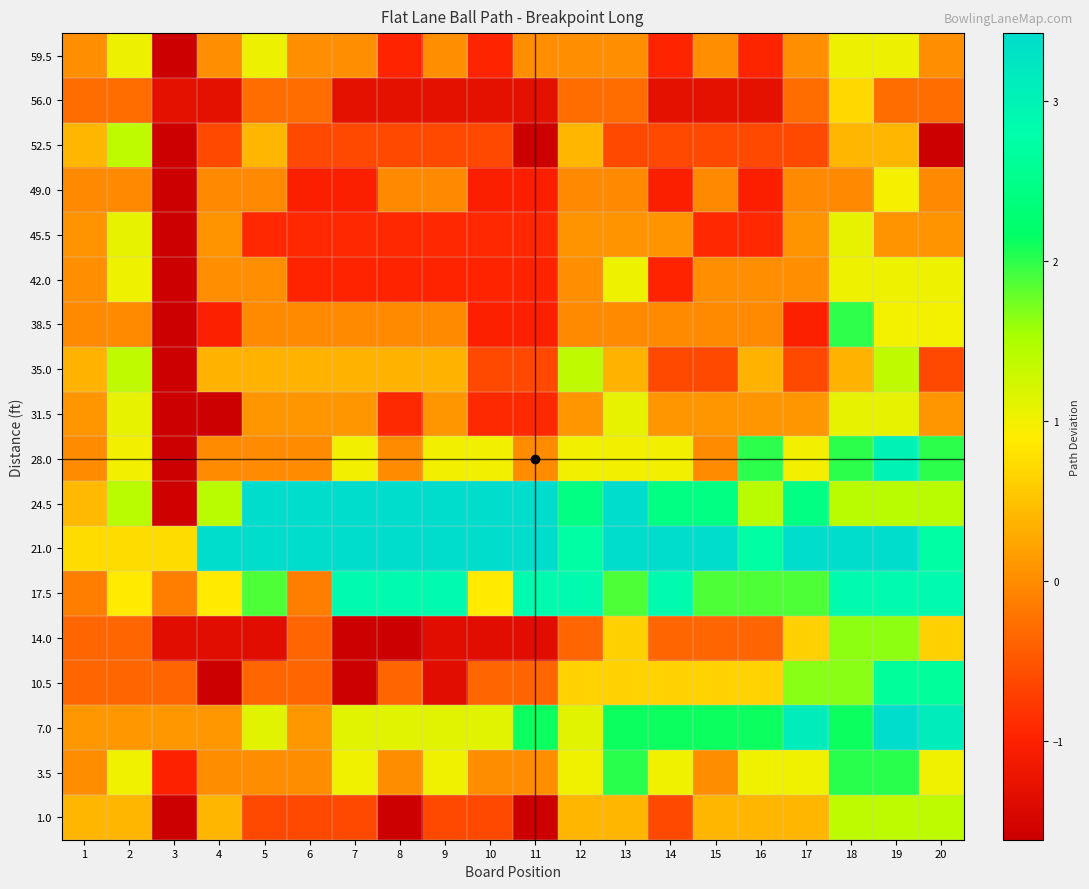

Rank the series at 7 from lowest to highest value.

14.0, 10.5, 56.0, 49.0, 42.0, 45.5, 52.5, 1.0, 38.5, 59.5, 31.5, 35.0, 28.0, 3.5, 7.0, 17.5, 24.5, 21.0